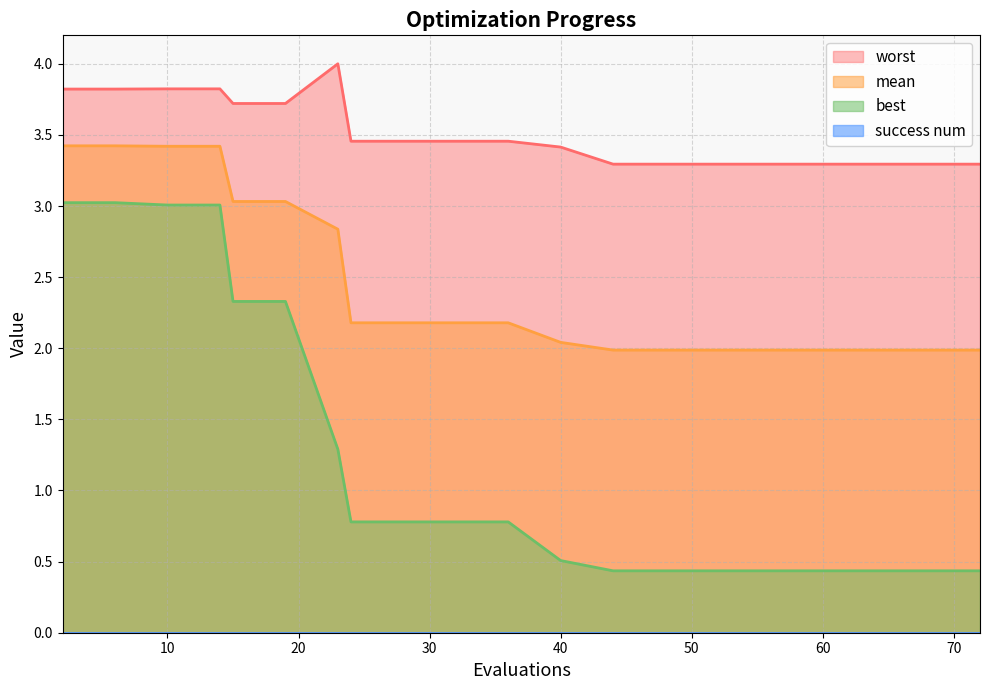

At which category does the chart reach its peak across all series?

23